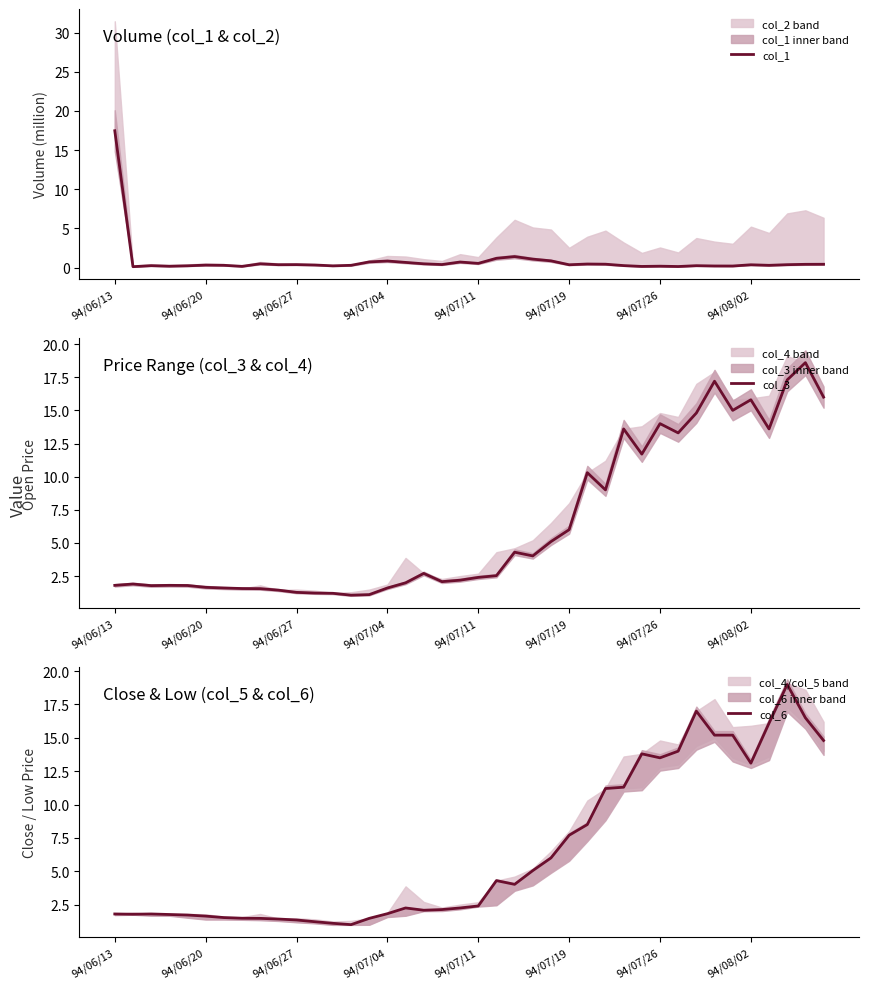

Rank the series at 12 from lowest to highest value.

col_1, col_6, col_3